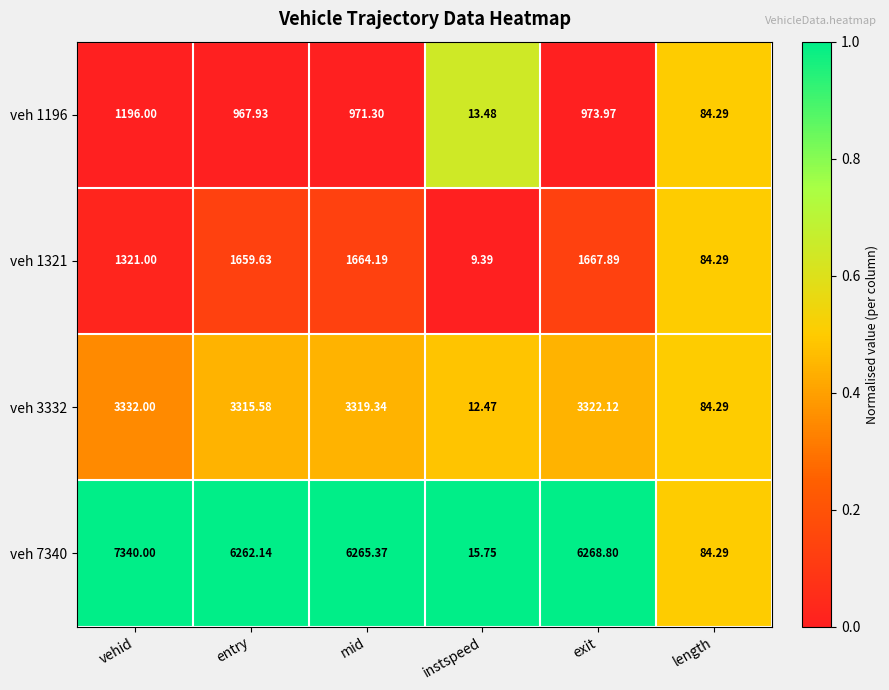

At mid, list the series in order from largest to smallest.

veh 7340, veh 3332, veh 1321, veh 1196